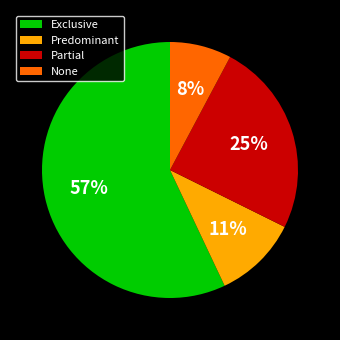

Between None and Exclusive, which is larger?

Exclusive